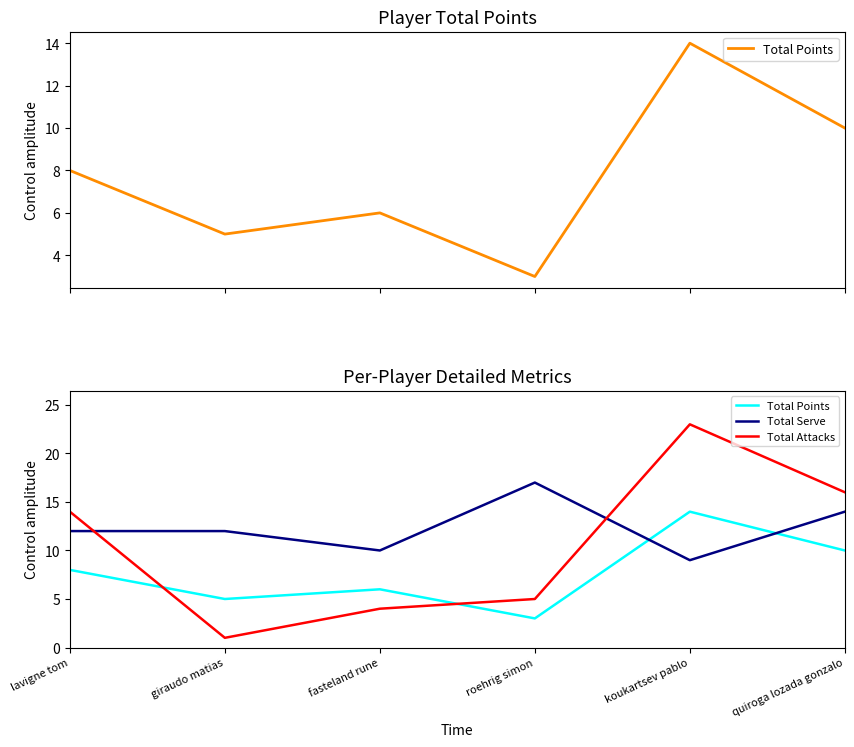

Is the value of Total Attacks at giraudo matias greater than the value of Total Points at giraudo matias?

No